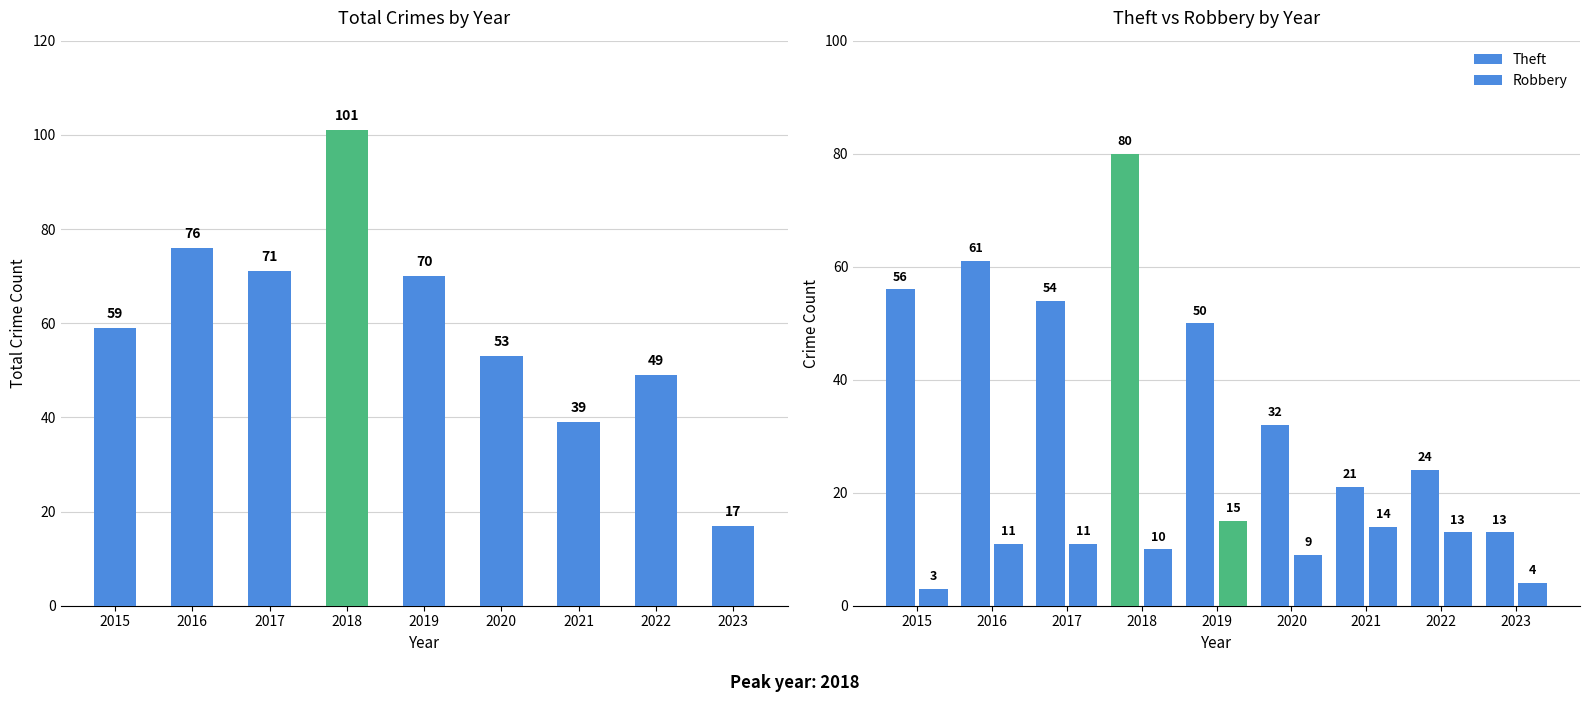

Rank the series by their maximum value, from highest to lowest.

Total Crimes, Theft, Robbery